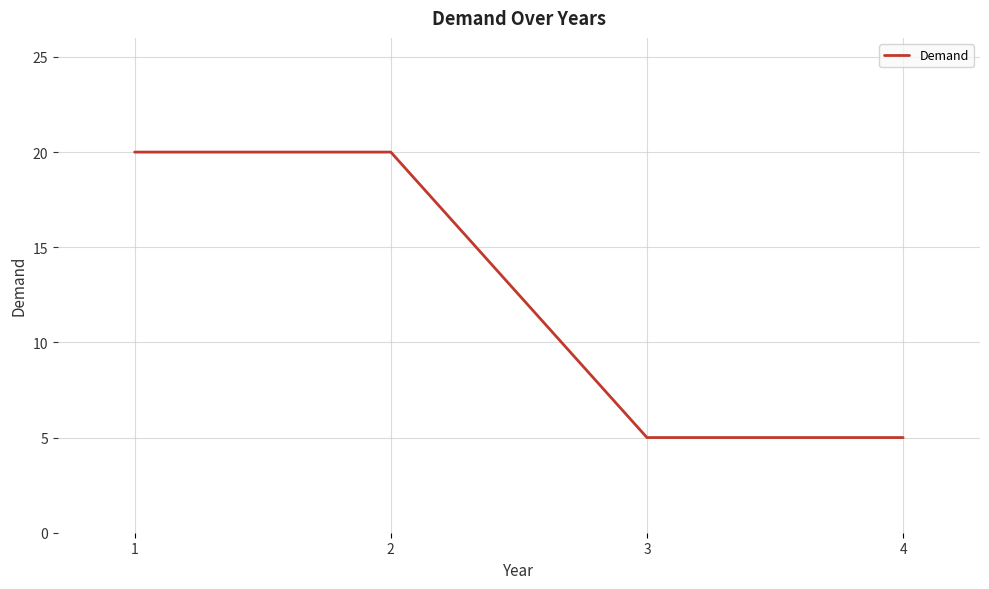

What is the difference between the maximum and minimum values?

15